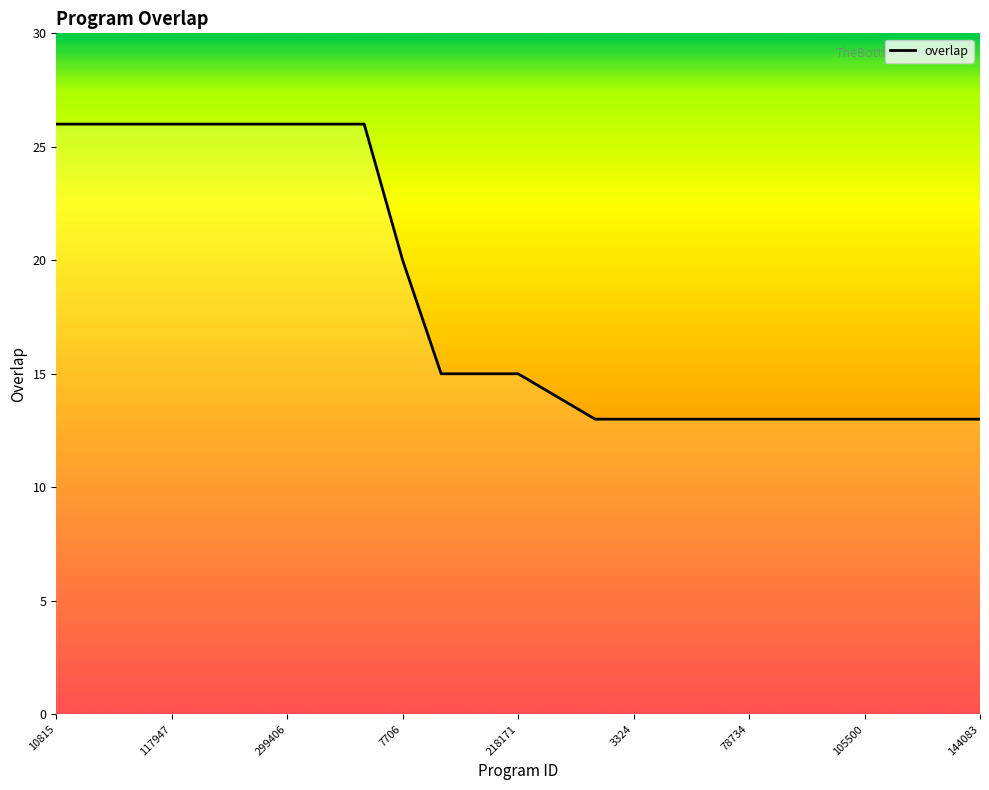

Does the chart display data point markers on the line(s)?

No